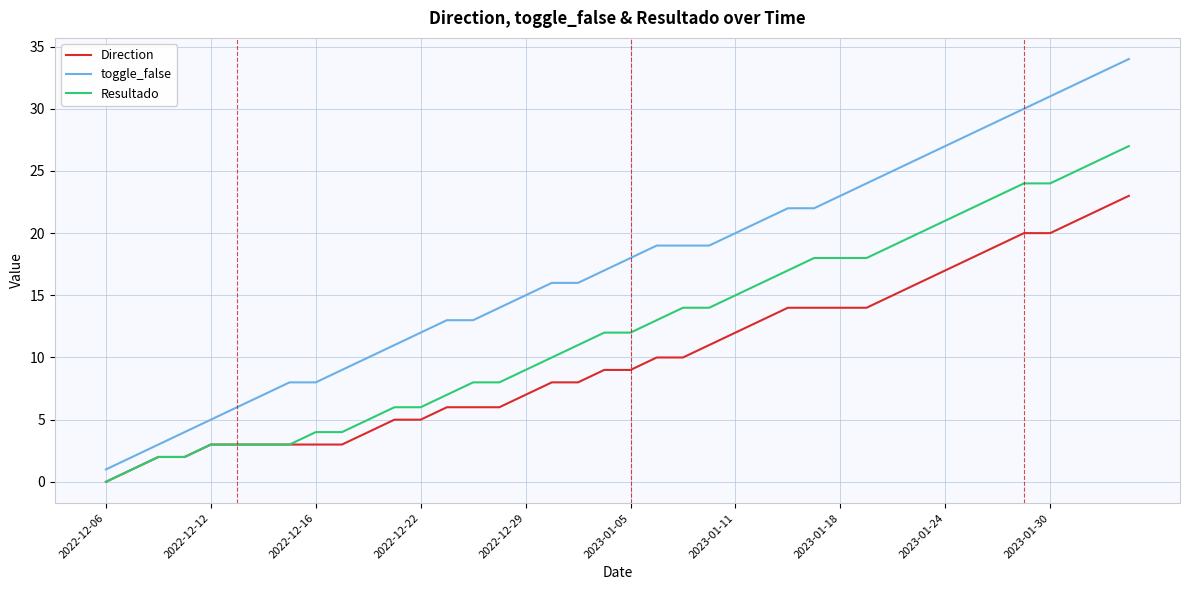

Which series has the widest spread of values?

toggle_false